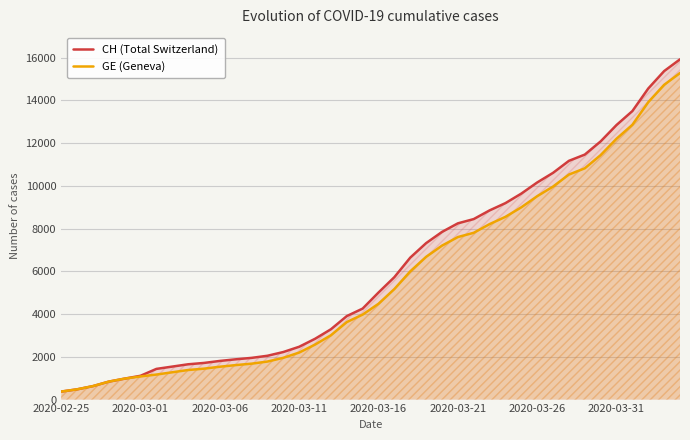

What is the value of the GE (Geneva) point at the 21st from the left?

4485